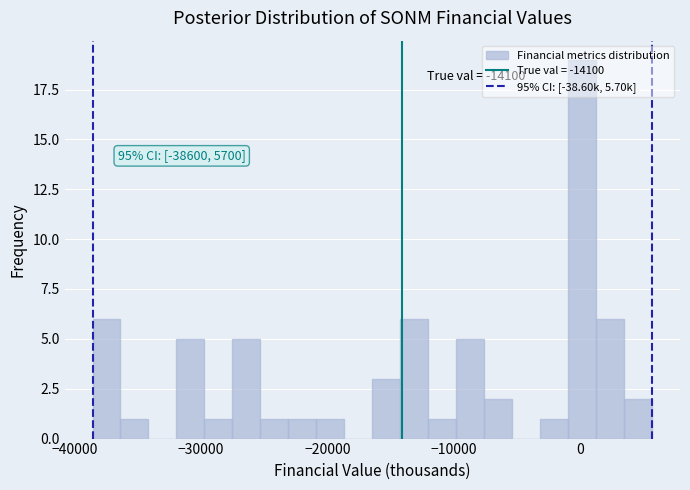

Around what value on the x-axis is the tallest bar? Give the approximate position of its centre, as read against the axis.

0